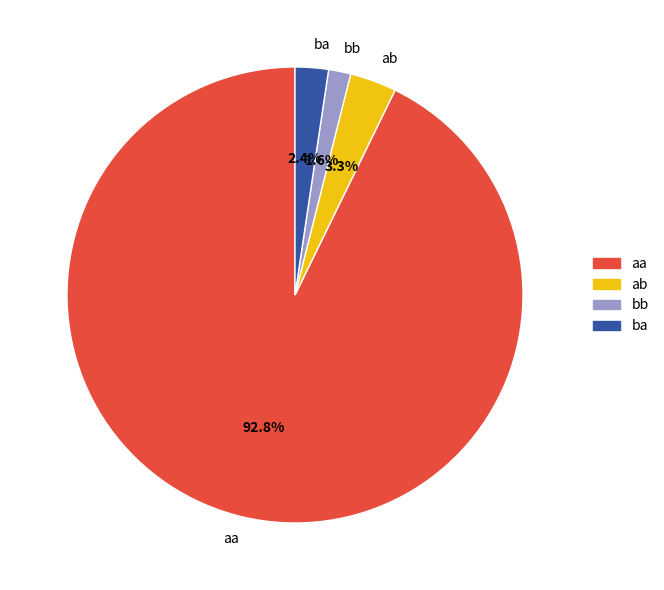

To the nearest percent, what percentage of the pie is aa?

93%